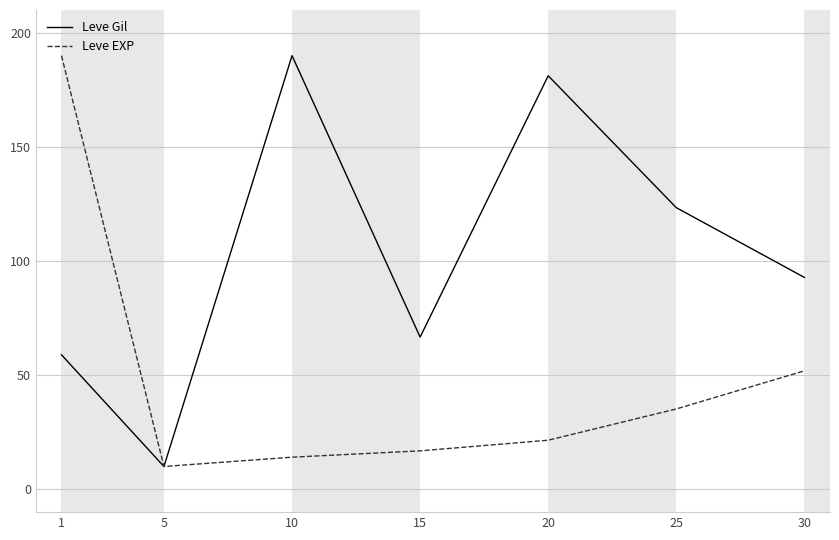

Rank the series at 15 from highest to lowest value.

Leve Gil, Leve EXP